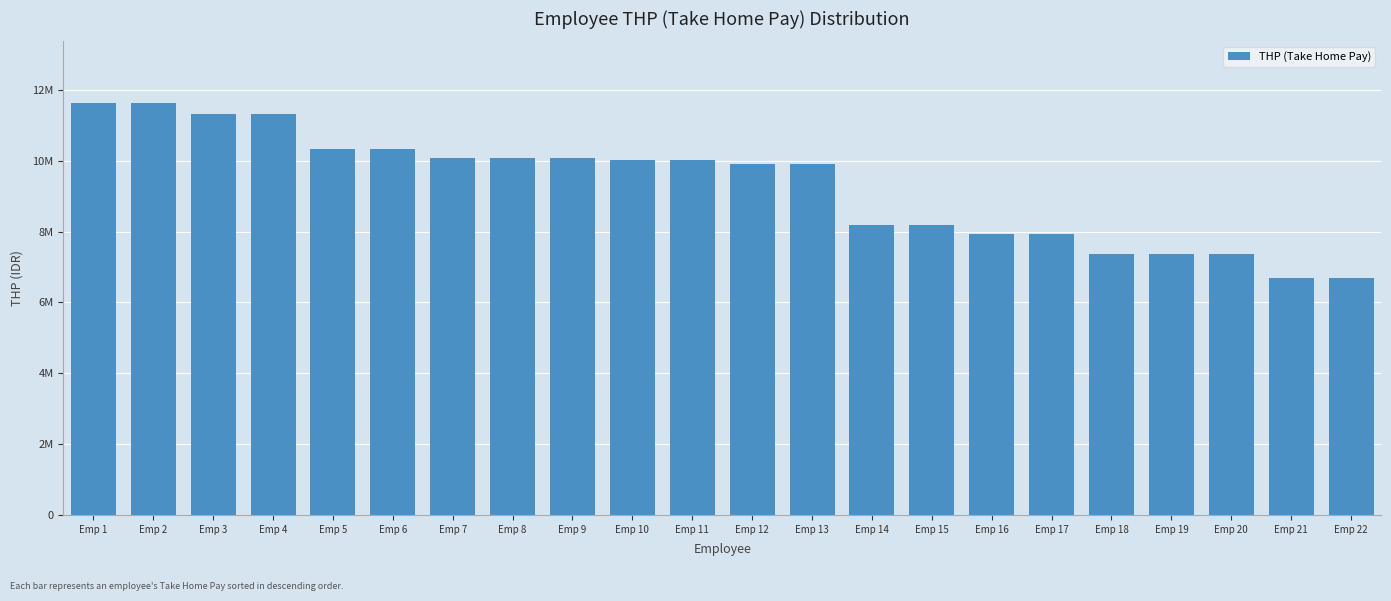

What is the change in value from Emp 1 to Emp 15?

-3442054.9